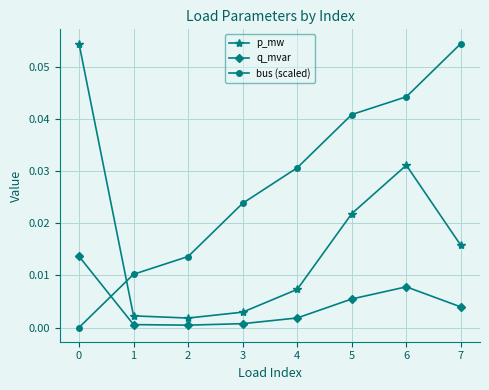

The value of q_mvar at 3 is 0.0. True or false?

True